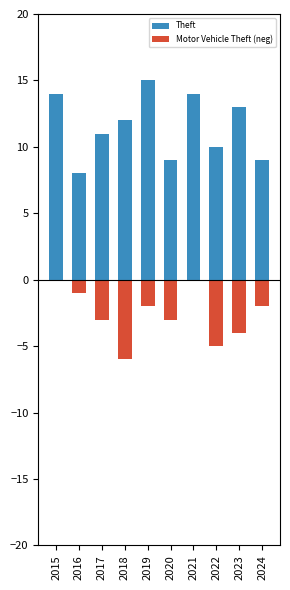

Rank the series by their average value, from highest to lowest.

Theft, Motor Vehicle Theft (neg)